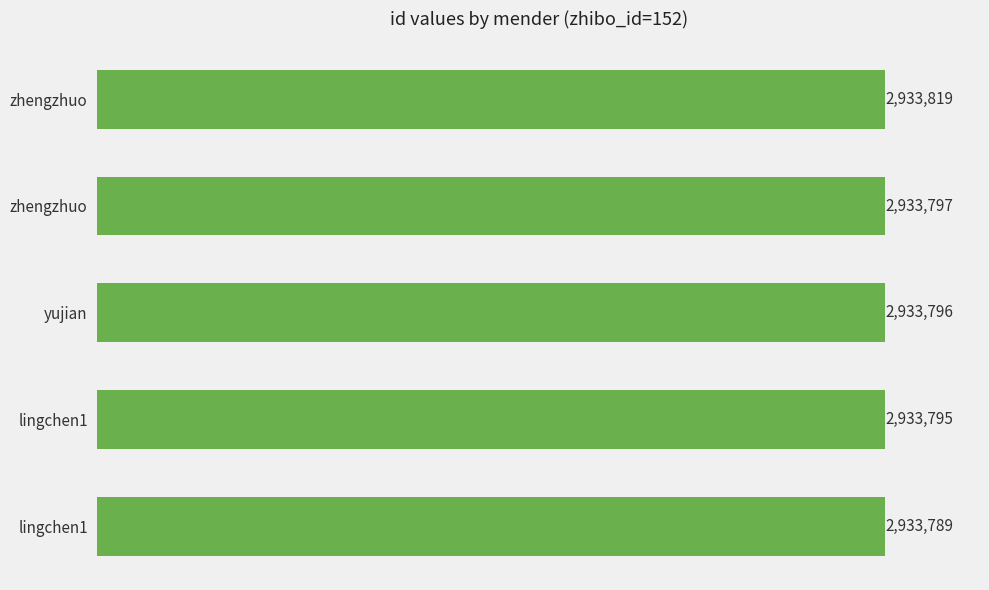

What is the maximum value shown in the chart?

2933819